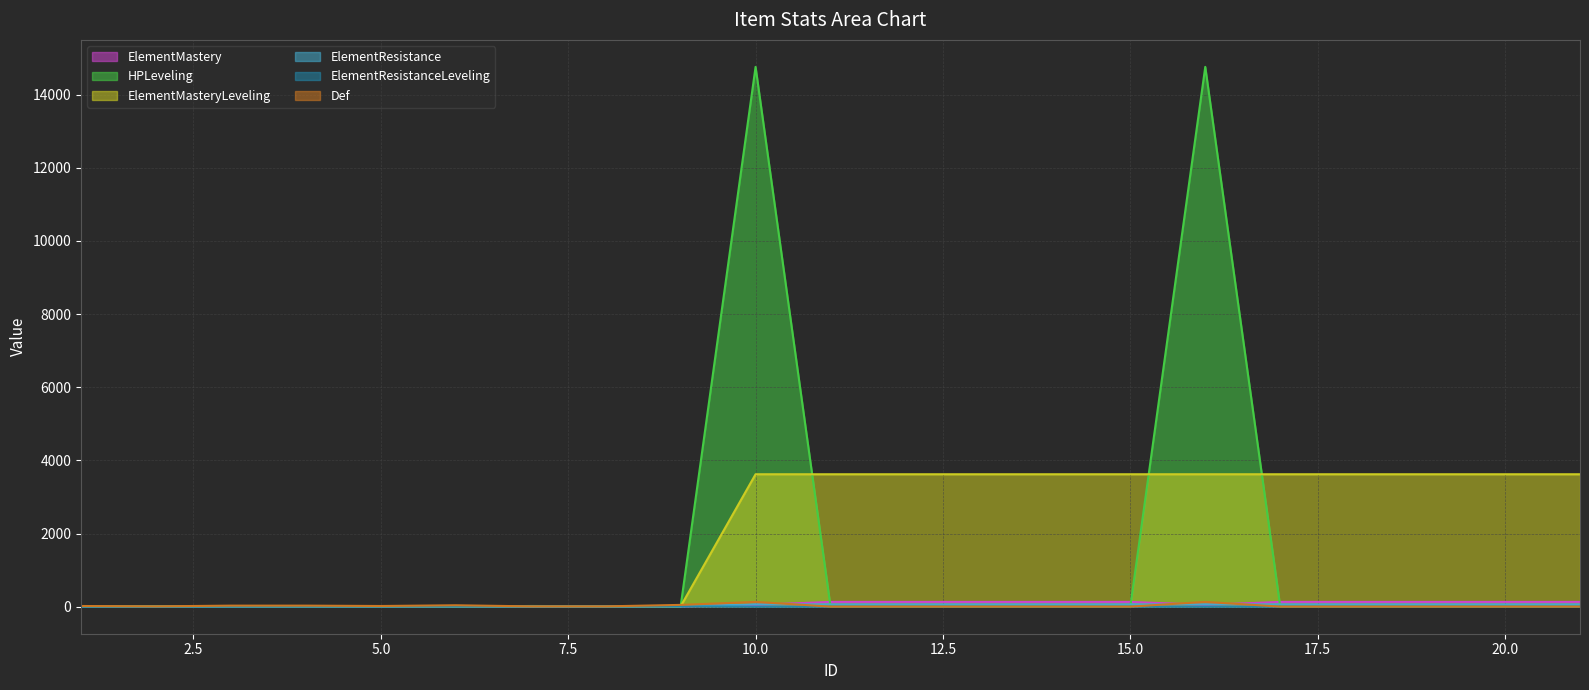

List the labels in order of ElementMastery value, largest first.

11, 12, 13, 14, 15, 17, 18, 19, 20, 21, 10, 16, 9, 8, 7, 6, 5, 4, 3, 2, 1